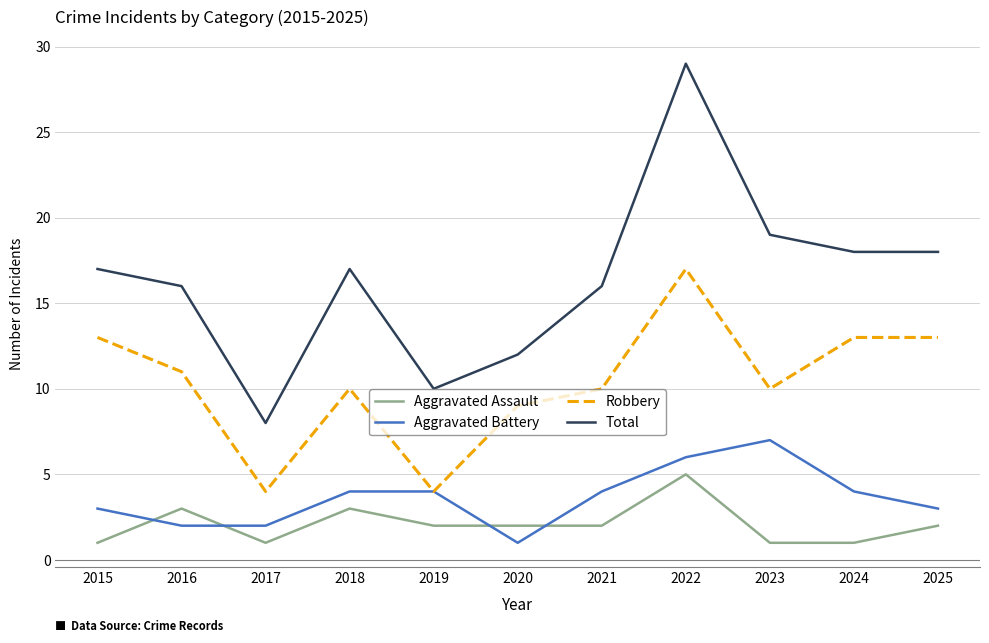

What are all the series names shown in the legend?

Aggravated Assault, Aggravated Battery, Robbery, Total